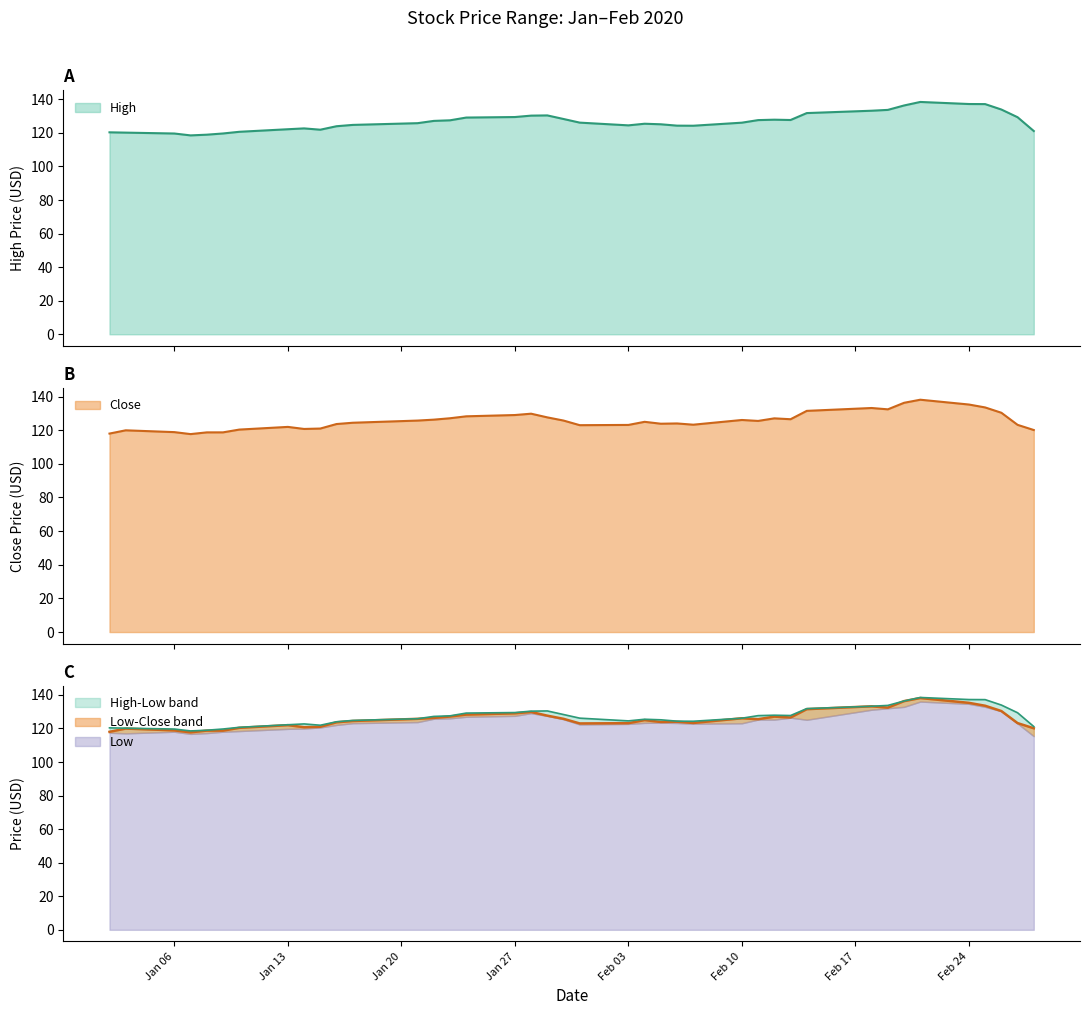

At 2020-01-21, list the series in order from largest to smallest.

High, Close